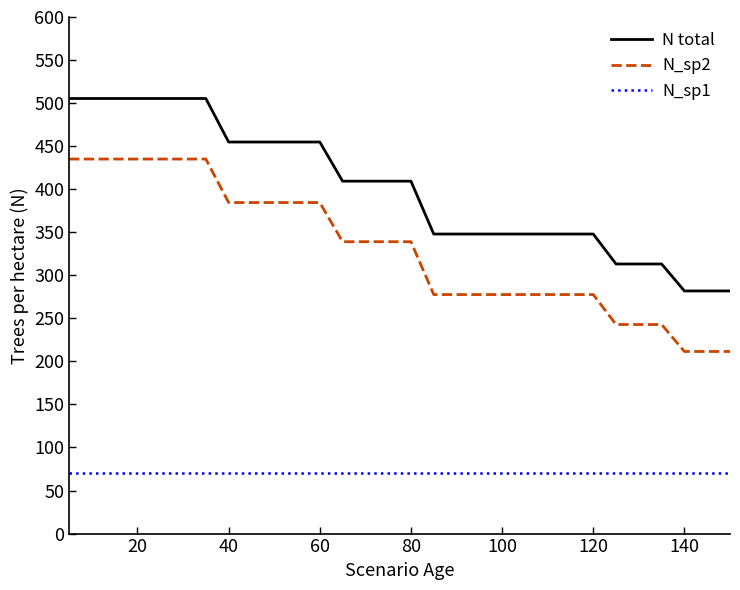

Rank the series by their average value, from highest to lowest.

N total, N_sp2, N_sp1